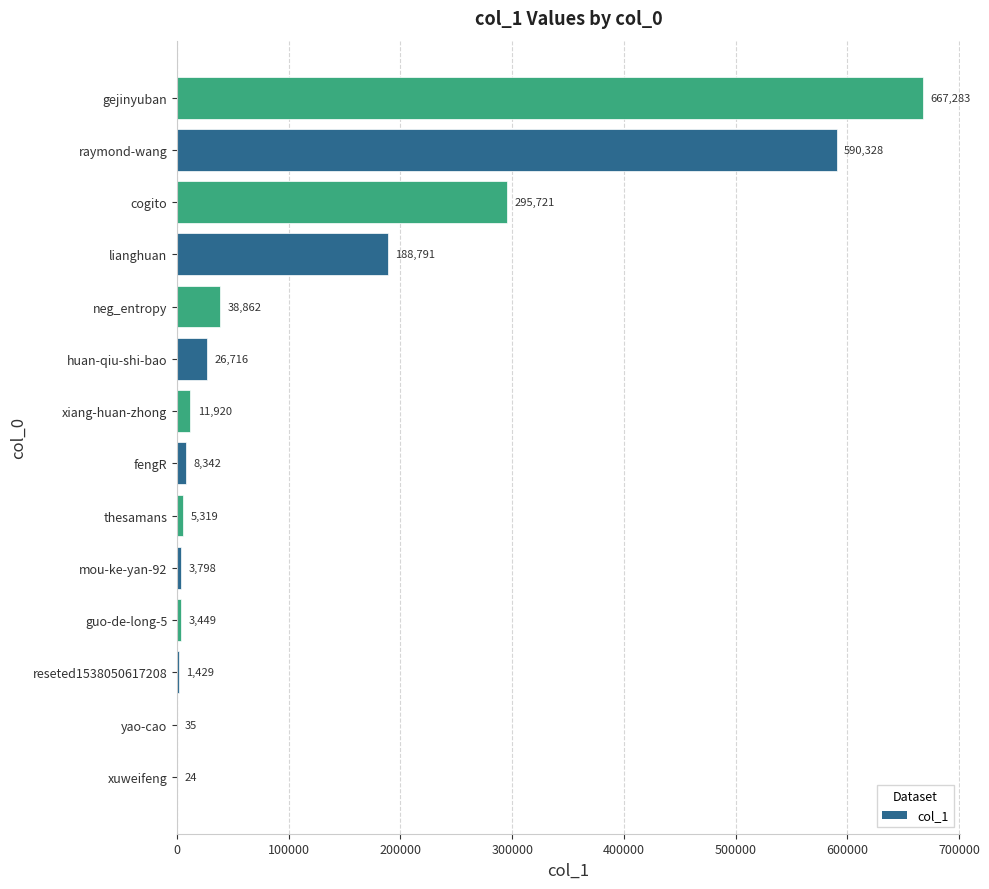

What is the sum of all values?

1842017